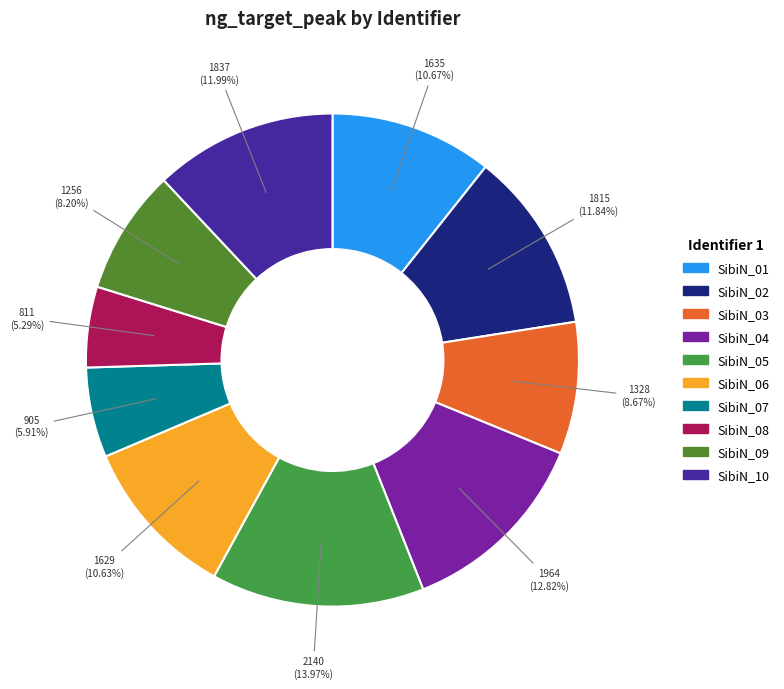

Which slice is the smallest?

SibiN_08